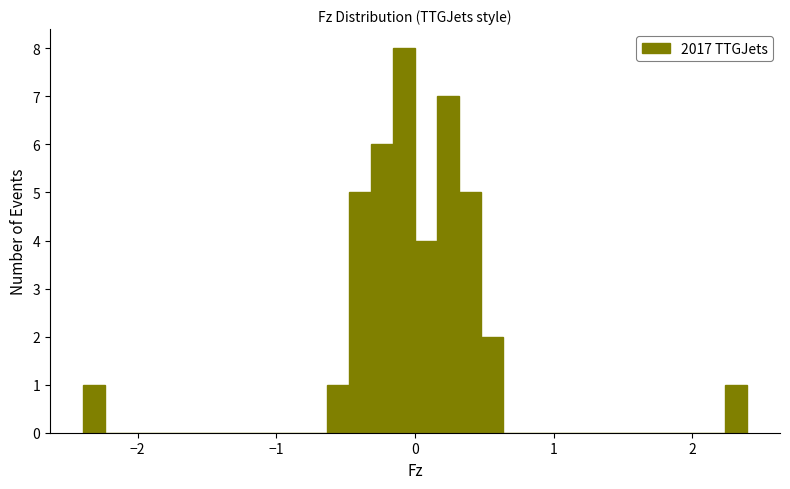

Read against the x-axis, roughly where is the centre of the tallest bar?

-0.1